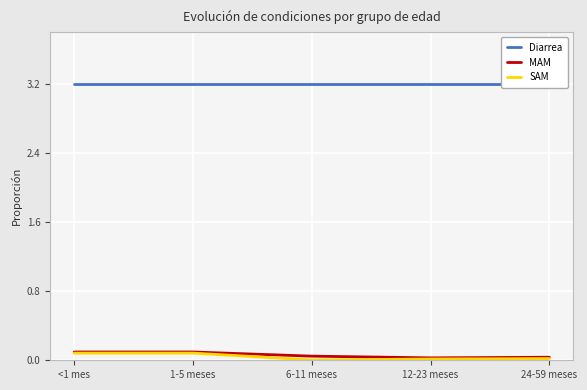

True or false: SAM and MAM intersect in this chart.

False